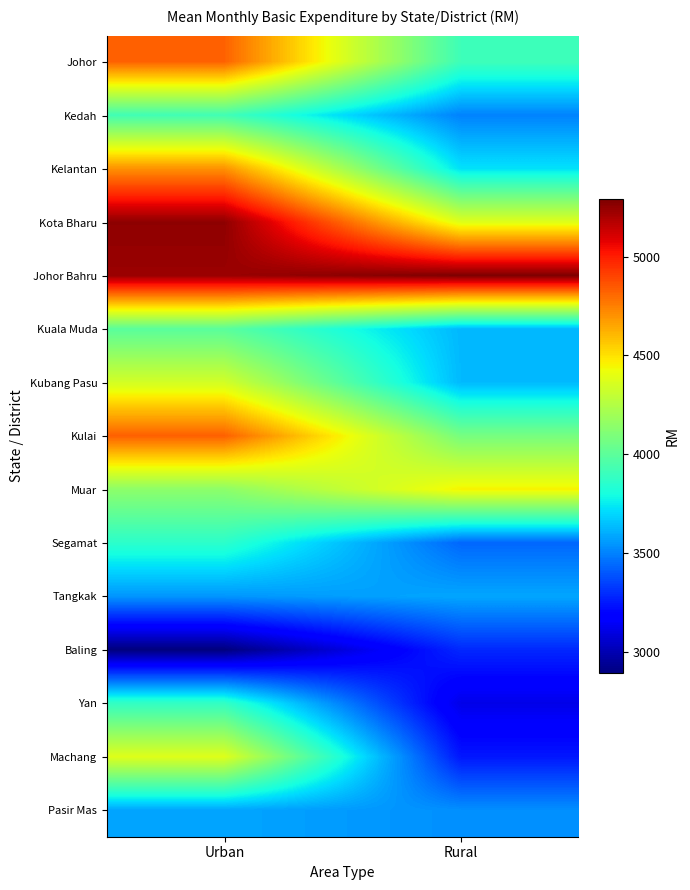

Reading left to right, what are all the values shown in this chart?

Johor: Urban=4824	Rural=3913
Kedah: Urban=3925	Rural=3501
Kelantan: Urban=4703	Rural=3726
Kota Bharu: Urban=5256	Rural=4380
Johor Bahru: Urban=5232	Rural=5292
Kuala Muda: Urban=3995	Rural=3627
Kubang Pasu: Urban=4343	Rural=3631
Kulai: Urban=4829	Rural=4079
Muar: Urban=4142	Rural=4454
Segamat: Urban=3860	Rural=3436
Tangkak: Urban=3547	Rural=3586
Baling: Urban=2891	Rural=3287
Yan: Urban=3880	Rural=3114
Machang: Urban=4380	Rural=3246
Pasir Mas: Urban=3584	Rural=3532